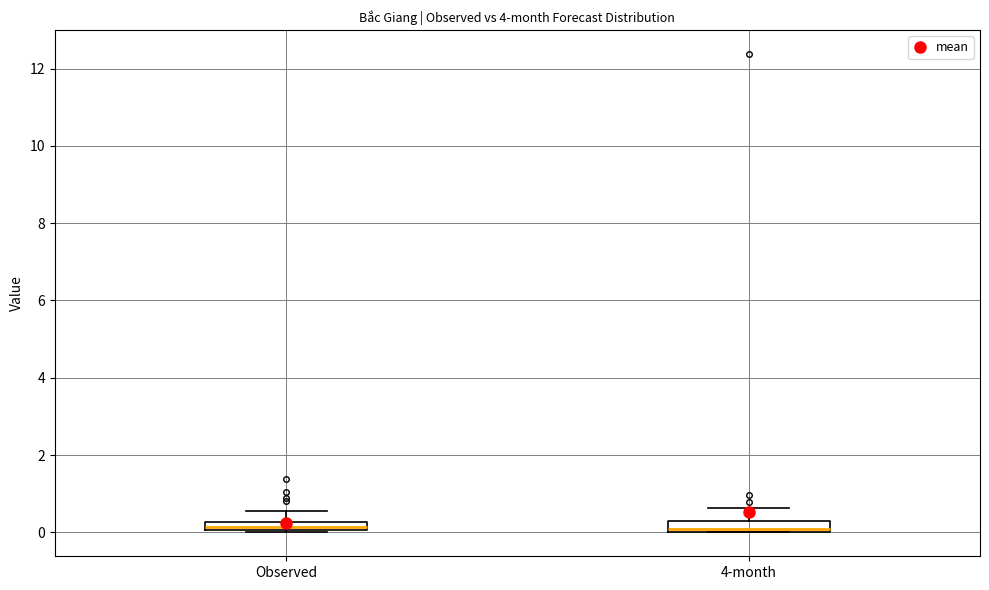

Where is the lower edge of the box for Observed on the y-axis? The values are not printed on the chart, so give them approximately, as read against the axis.

0.0